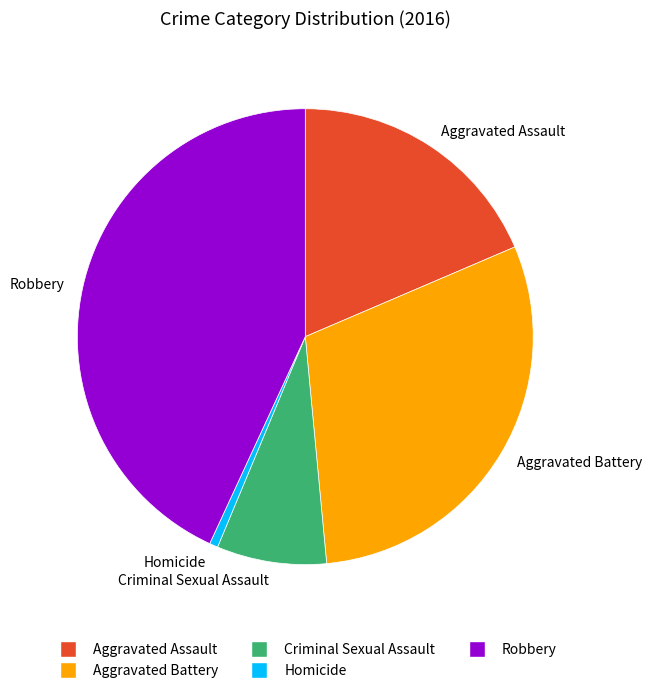

Does Aggravated Battery account for over 50% of the chart?

No